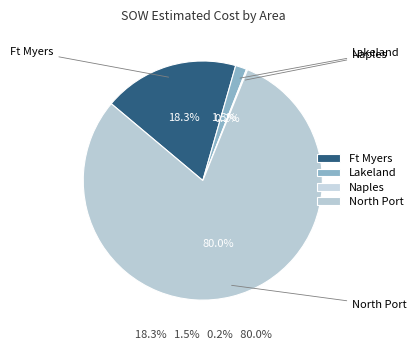

Is there a majority slice in this chart?

Yes